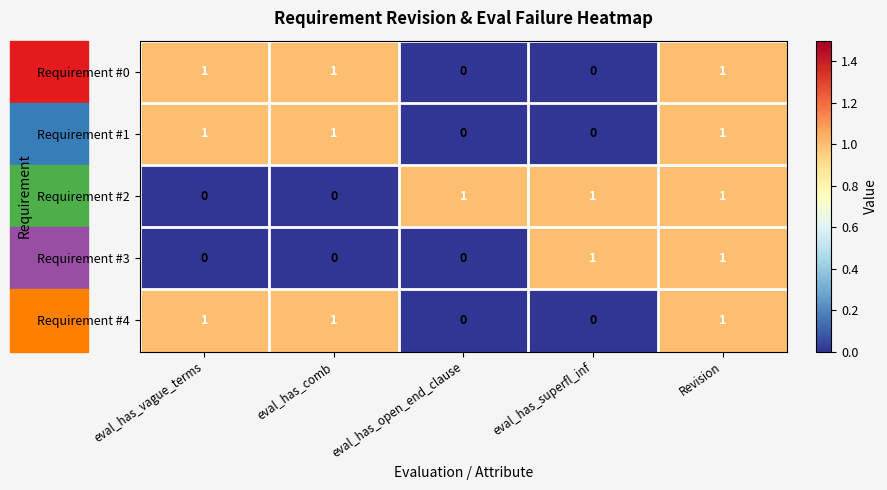

At how many categories does at least one series exceed 0?

5